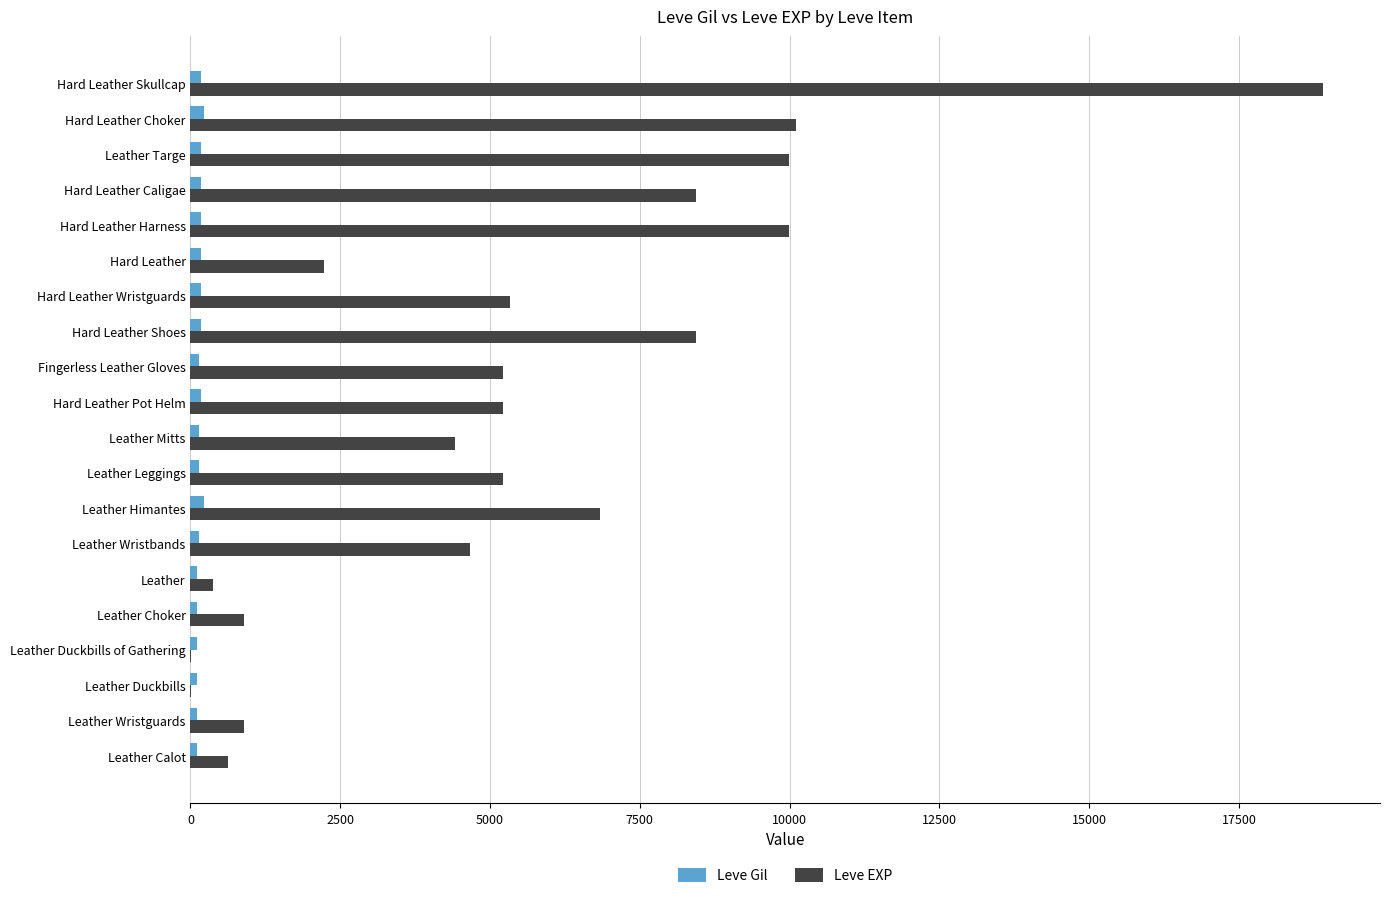

What is the sum of all Leve Gil values?

3052